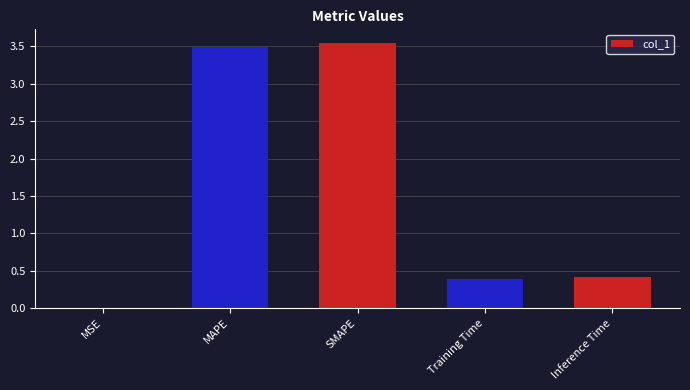

The value at MAPE is 1.5. True or false?

False